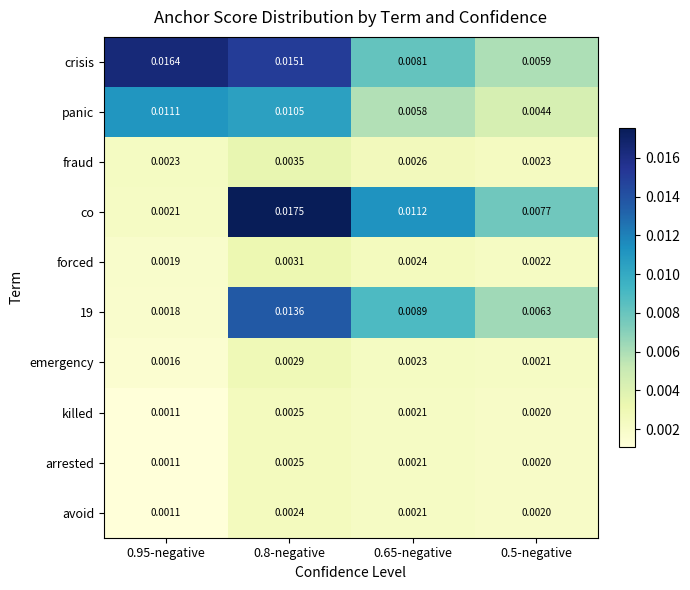

Which series changed the most between 0.95-negative and 0.8-negative?

co